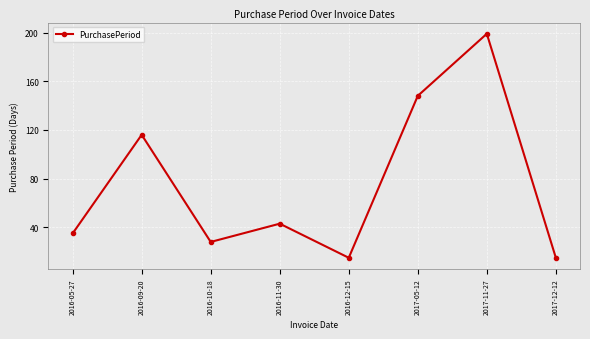

At which category does the chart reach its peak across all series?

2017-11-27